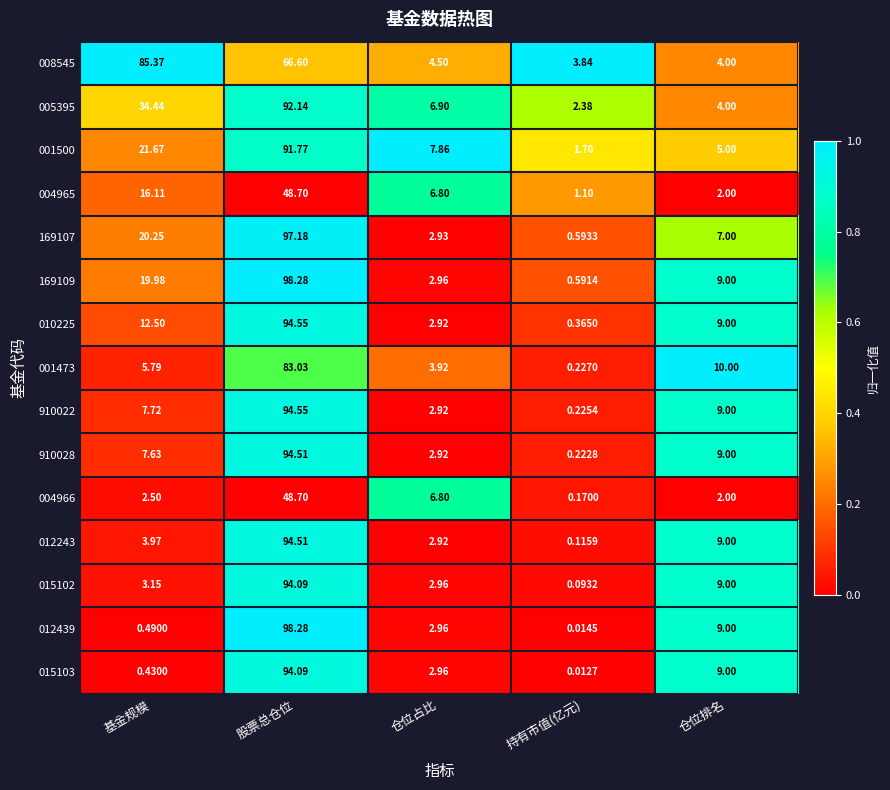

Is the value of 004965 at 基金规模 greater than the value of 001473 at 股票总仓位?

No